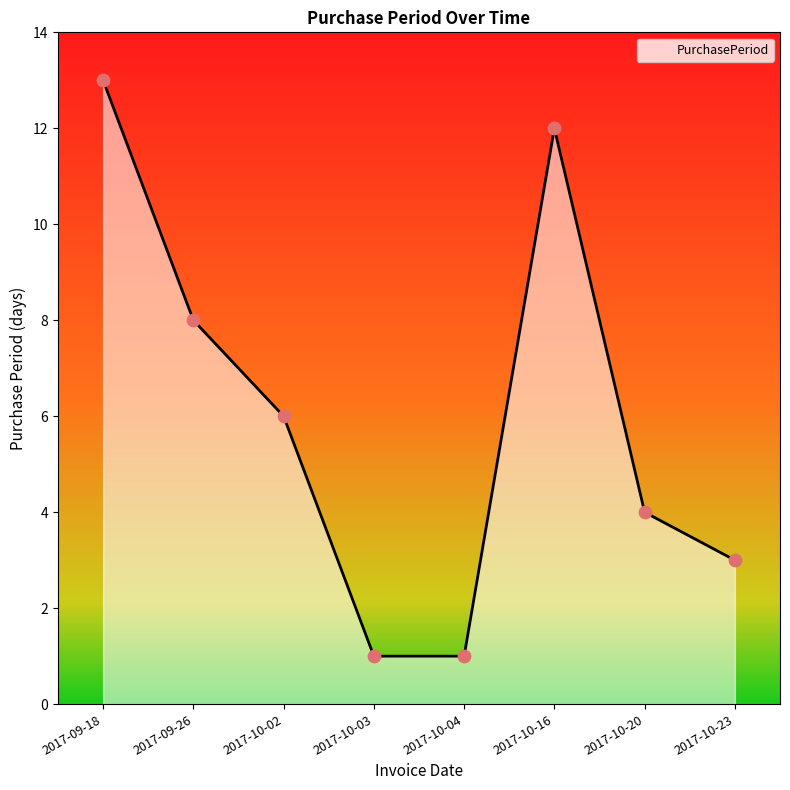

What is the change in value from 2017-10-16 to 2017-10-23?

-9